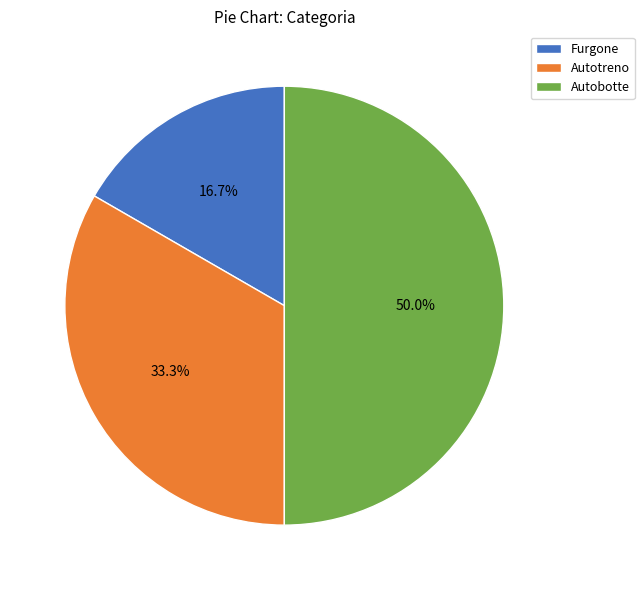

Do Autobotte and Furgone together represent more than half of the pie?

Yes